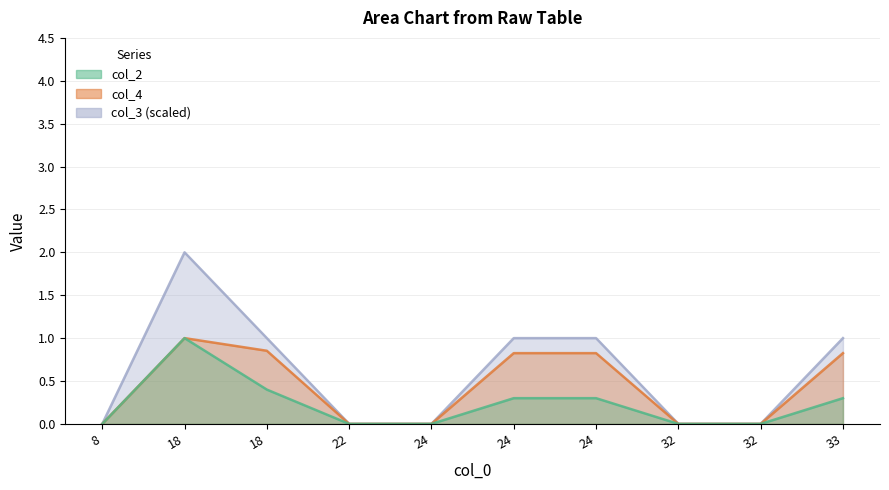

Is it true that col_4 equals 0.8 at 24?

True